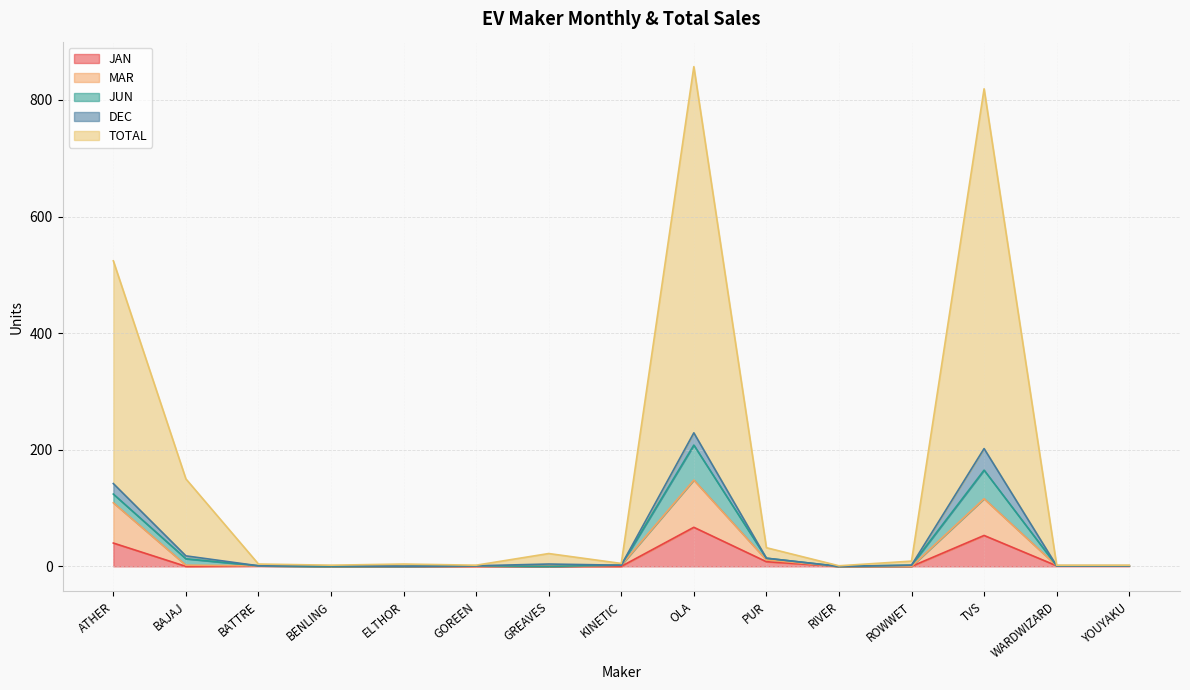

At which label does MAR reach its minimum?

BENLING